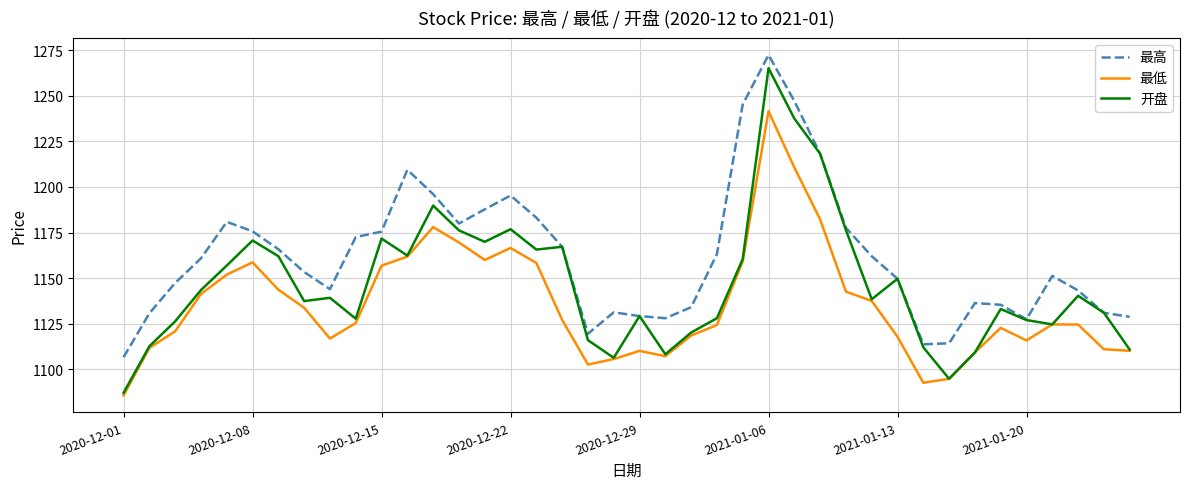

Which series has the widest spread of values?

开盘